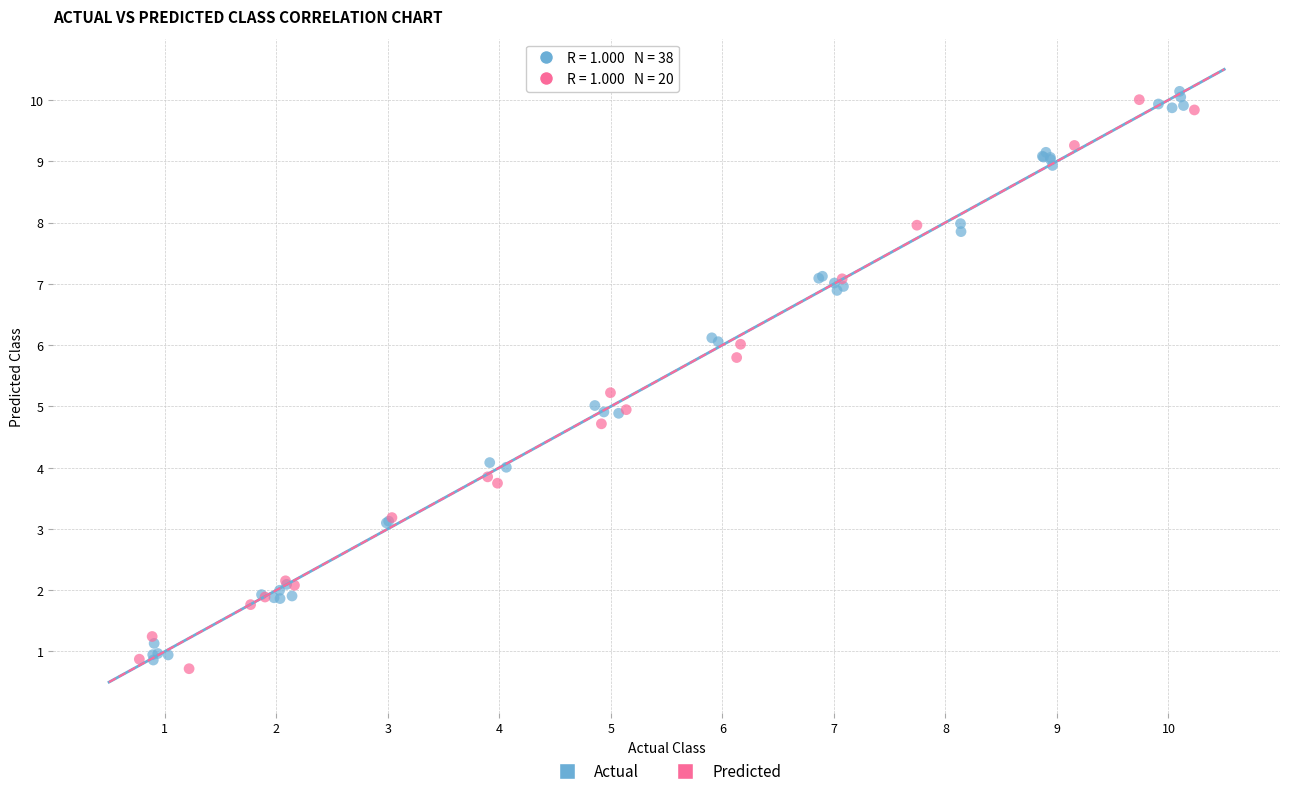

What are all the series names shown in the legend?

Actual, Predicted